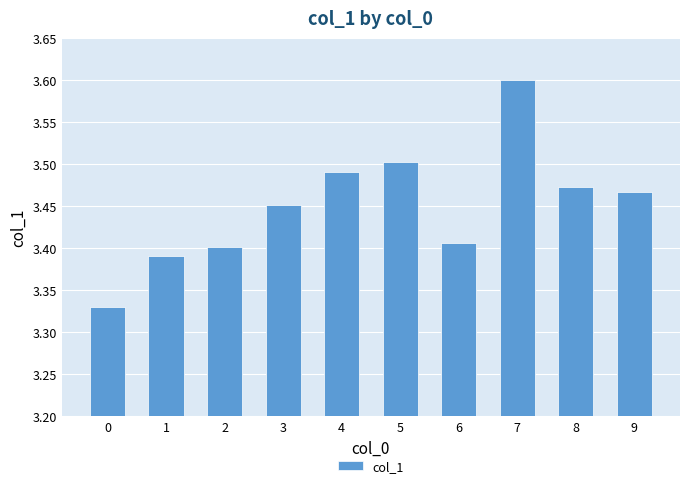

What is the difference between the maximum and minimum values?

0.3